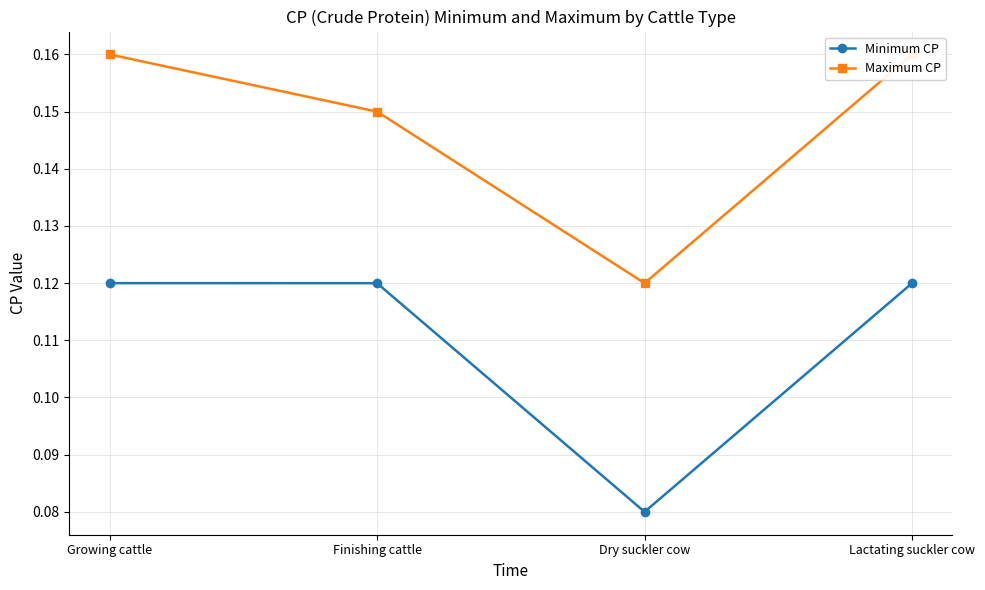

What is the average value of the Maximum CP series?

0.1